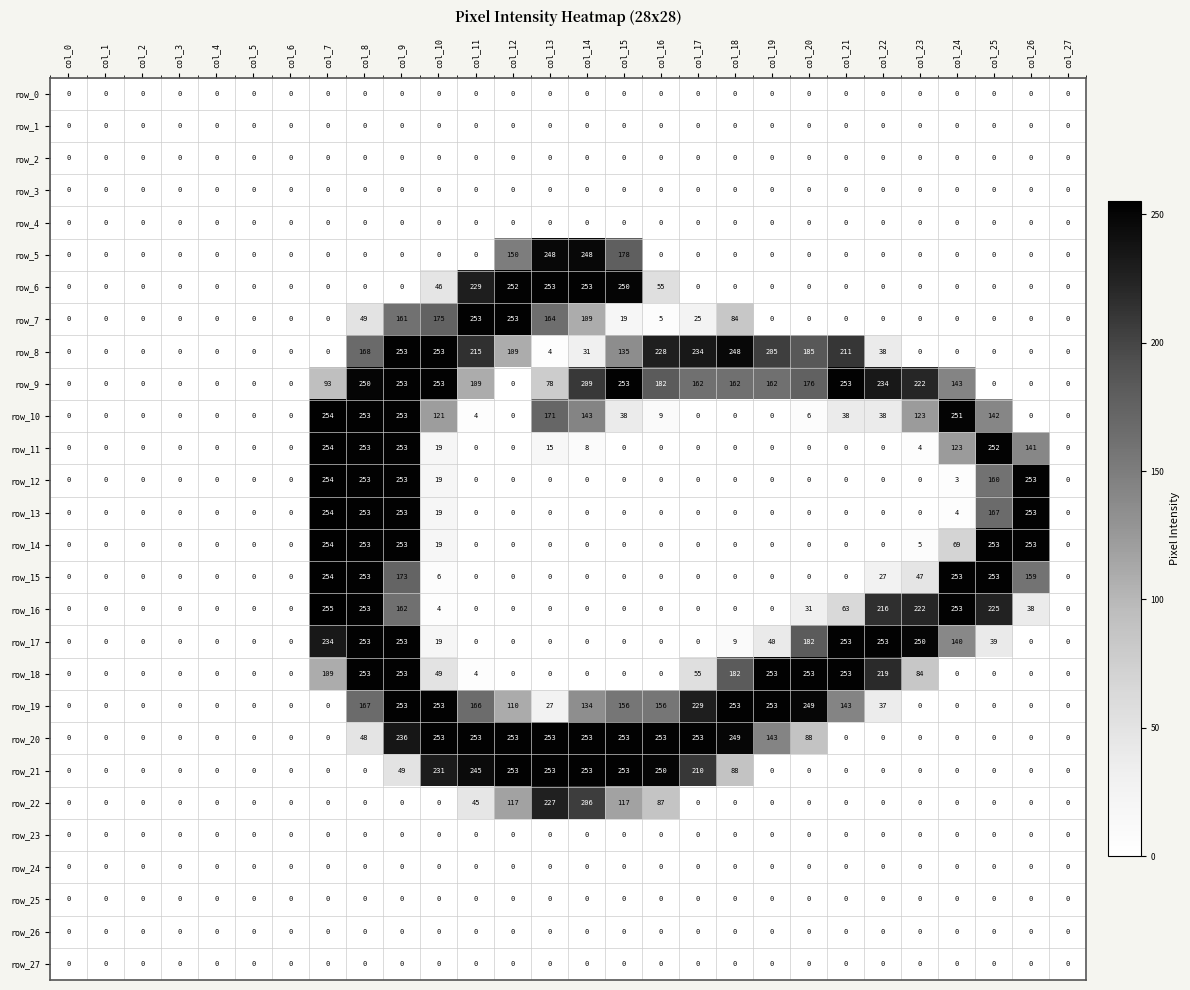

True or false: row_0 has a value of 0 at col_4.

True